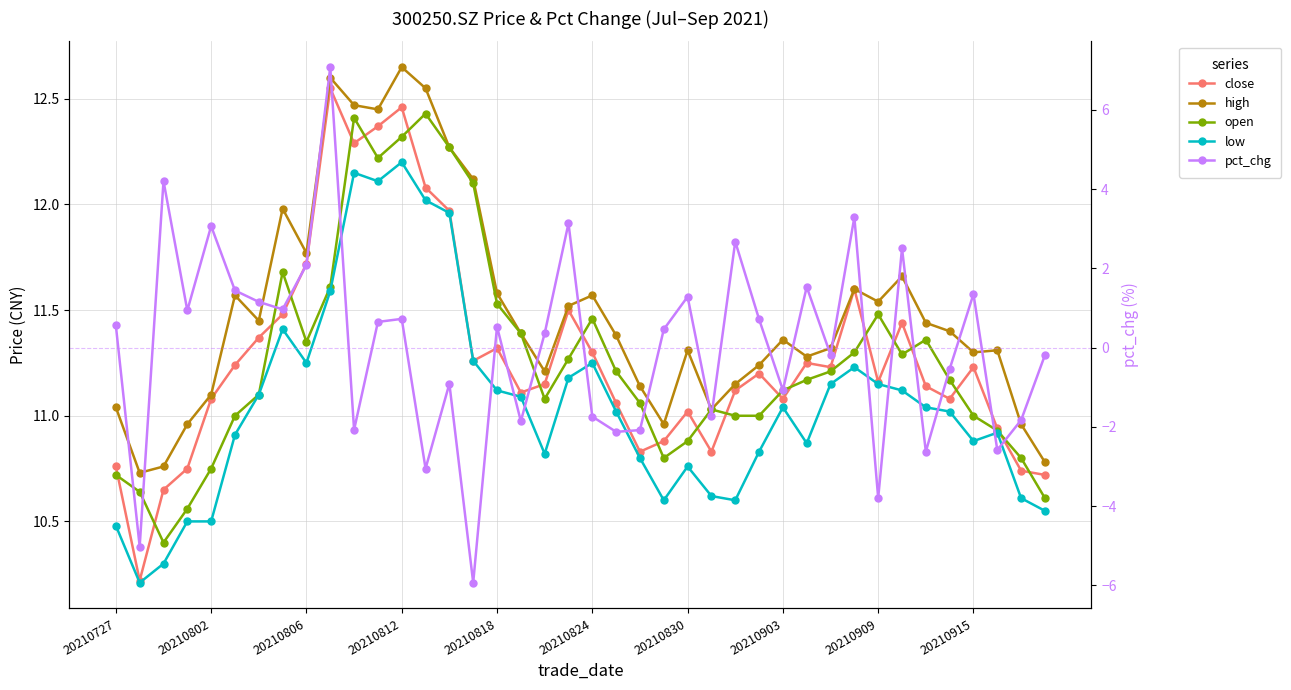

What is the difference between the maximum and minimum values in the open series?

2.0